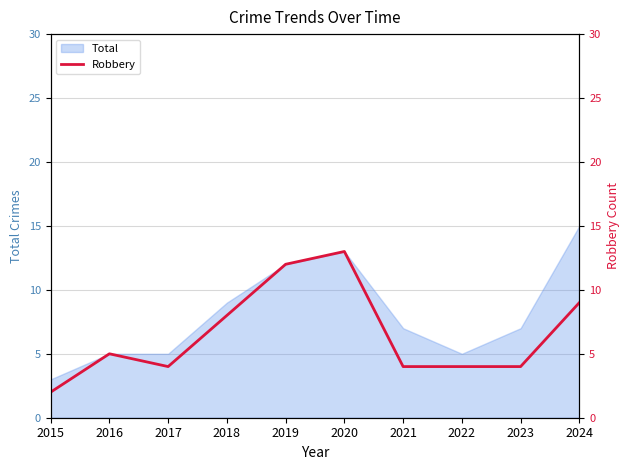

The chart shows a value of 1 at 2015. True or false?

False